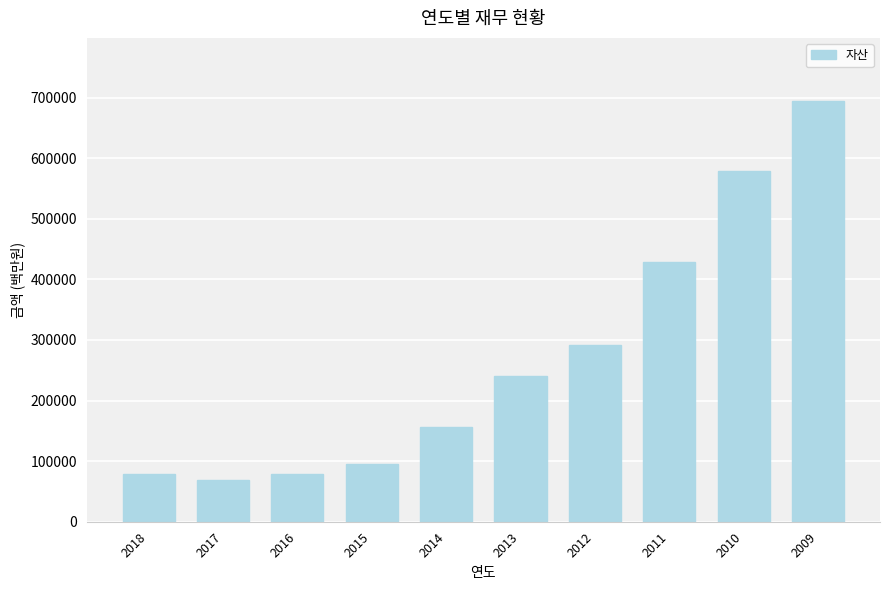

The chart shows a value of 133867 at 2018. True or false?

False